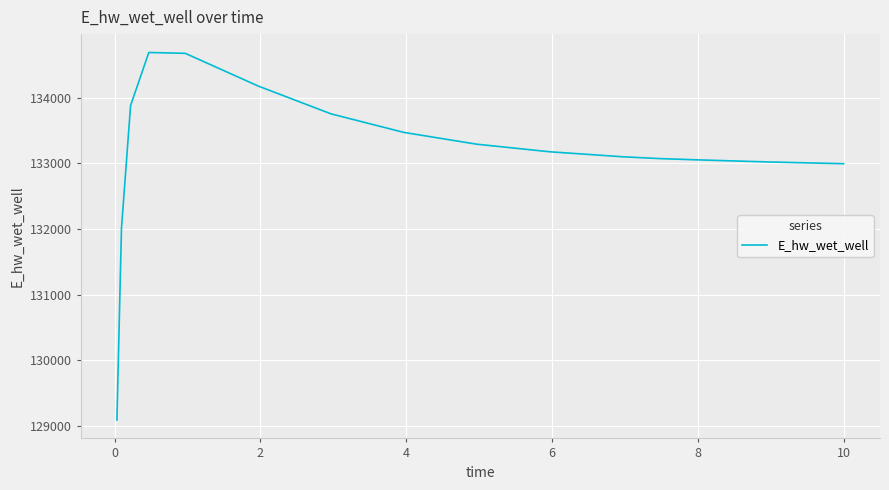

What is the smallest value displayed?

129092.1